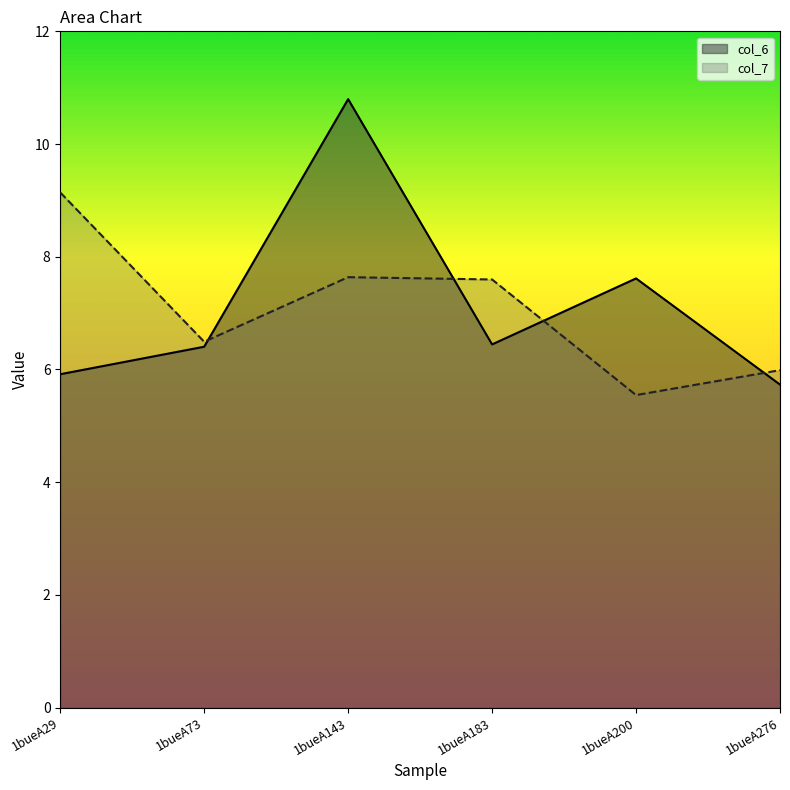

Which series changed the most between 1bueA200 and 1bueA276?

col_6